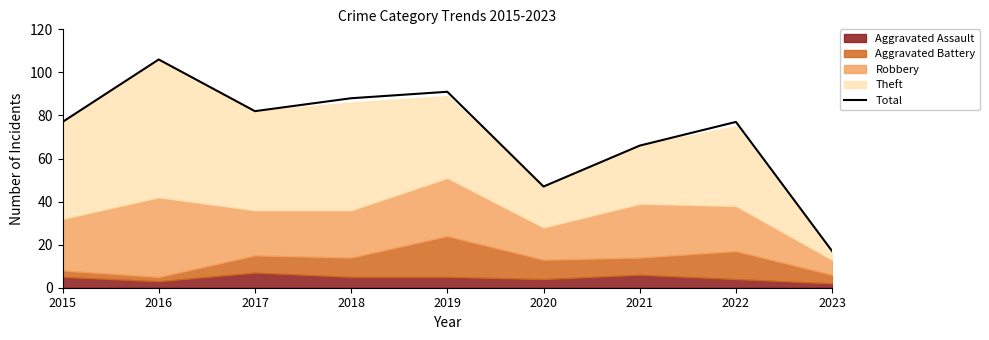

Rank the categories by value from lowest to highest.

2023, 2020, 2021, 2015, 2022, 2017, 2018, 2019, 2016